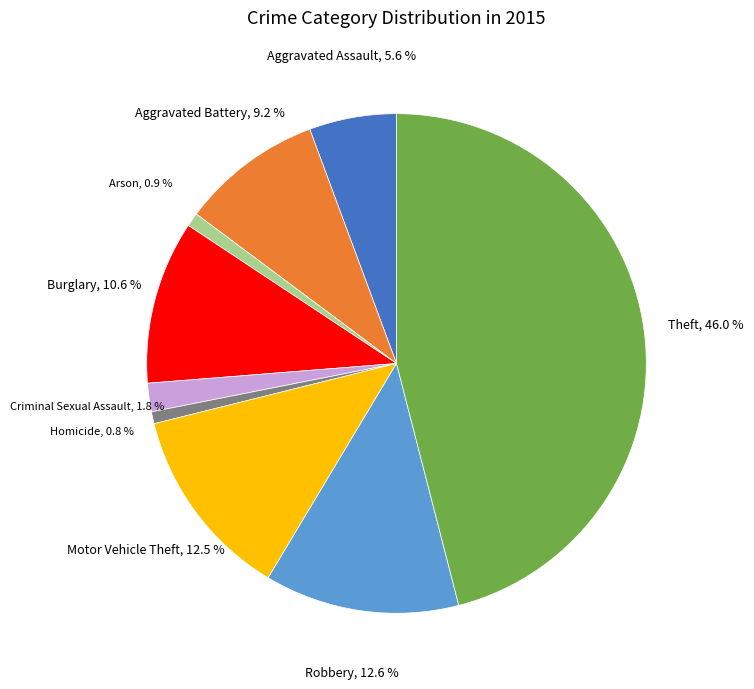

Does any single category account for the majority?

No